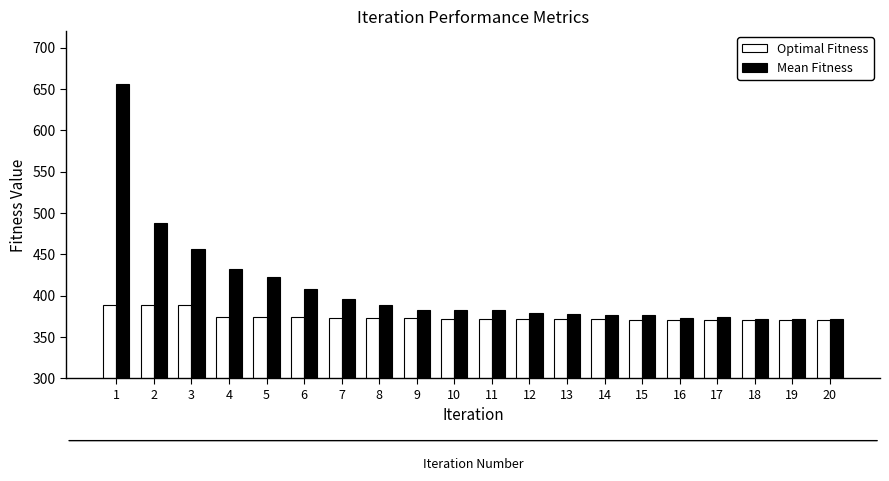

How many bars are there in total?

40